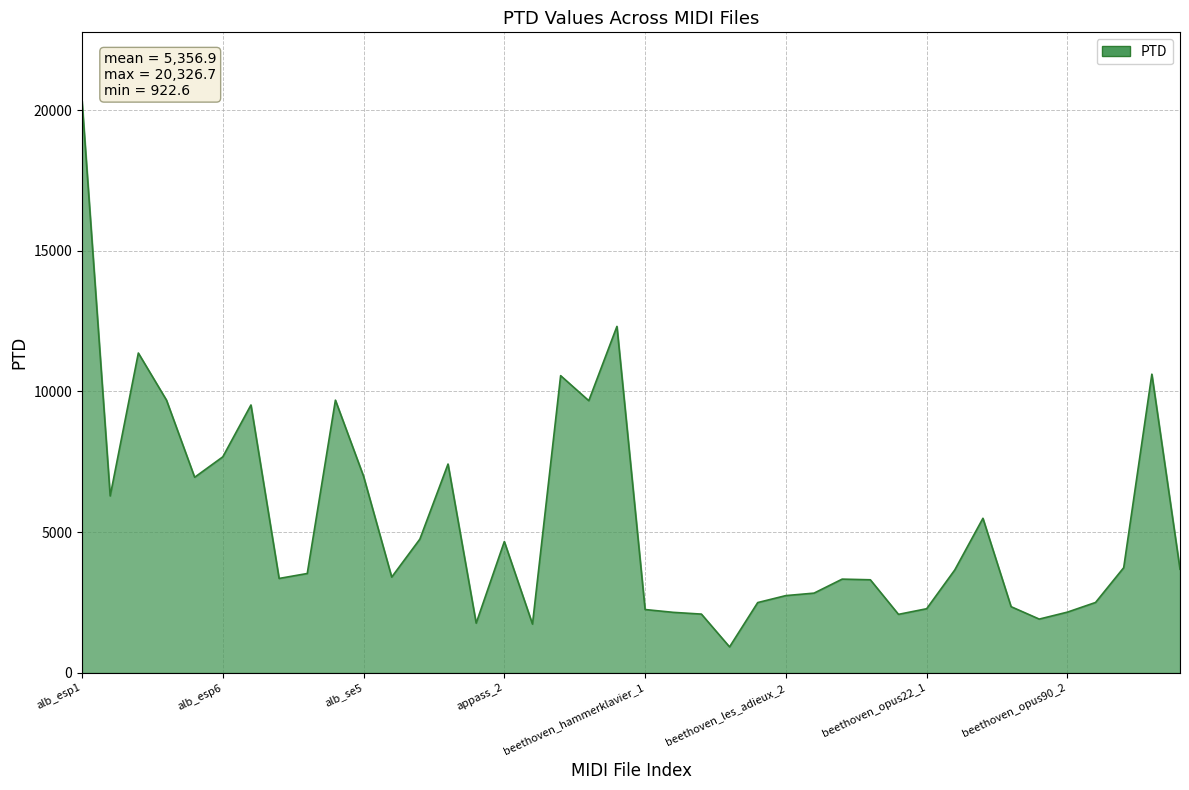

What is the minimum value shown in the chart?

922.6